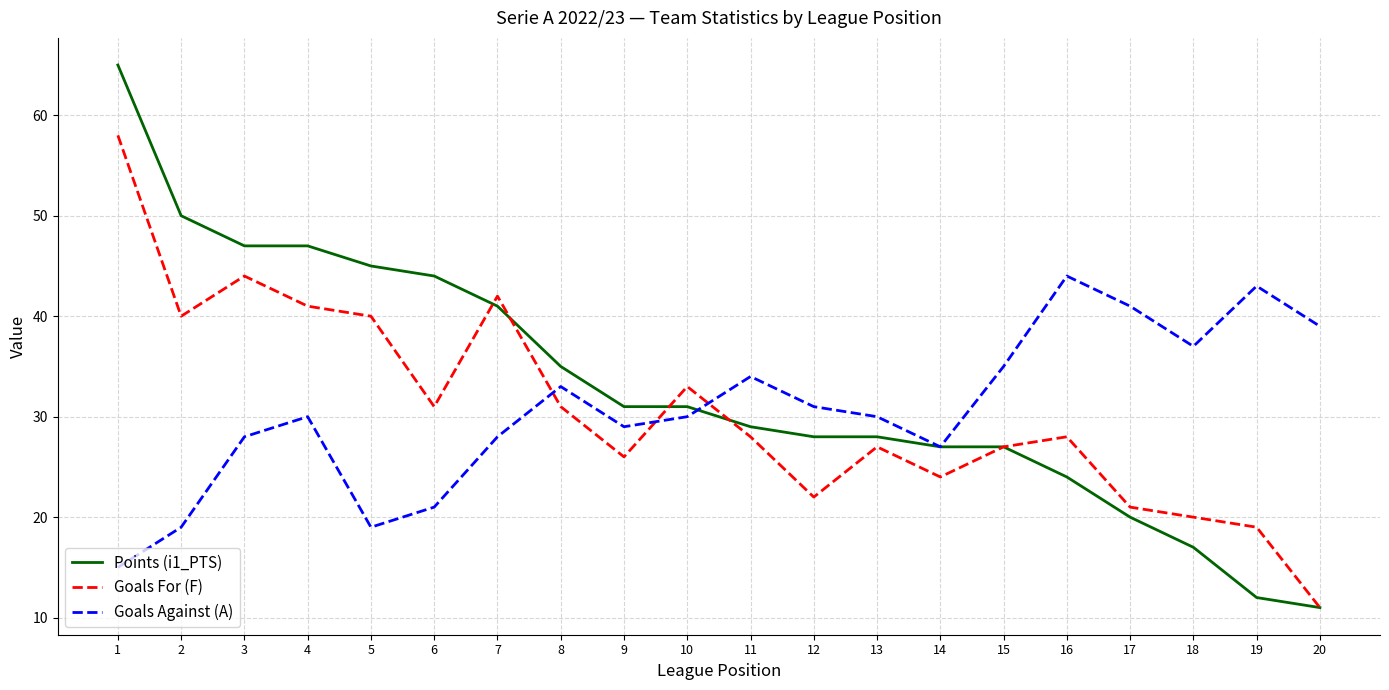

What are all the series names shown in the legend?

Points (i1_PTS), Goals For (F), Goals Against (A)